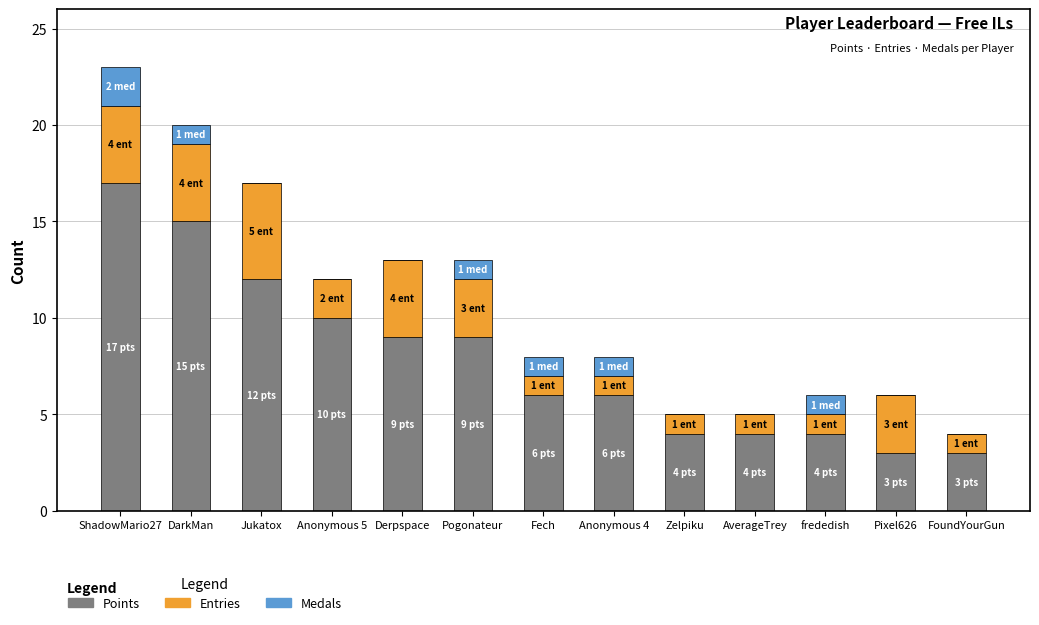

What is the highest value of the Points series?

17